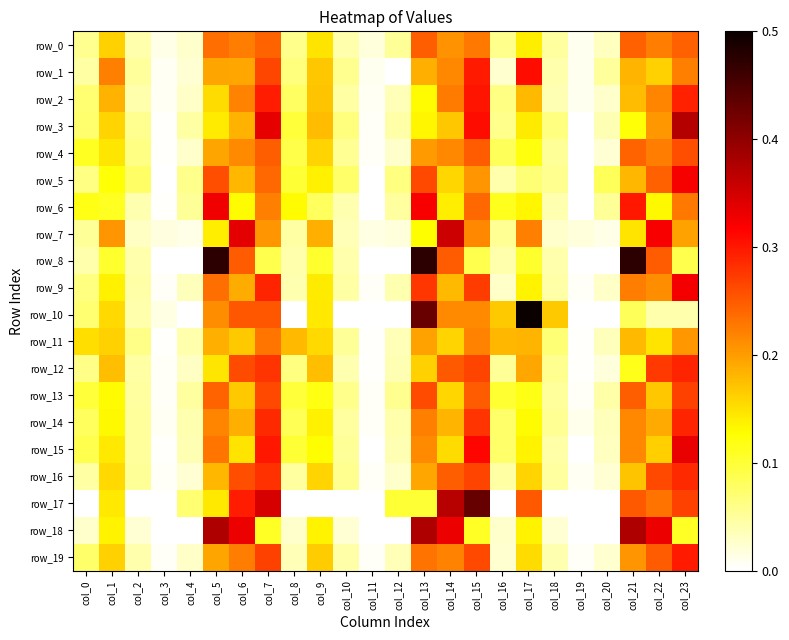

The value of row_8 at col_2 is 0.1. True or false?

False